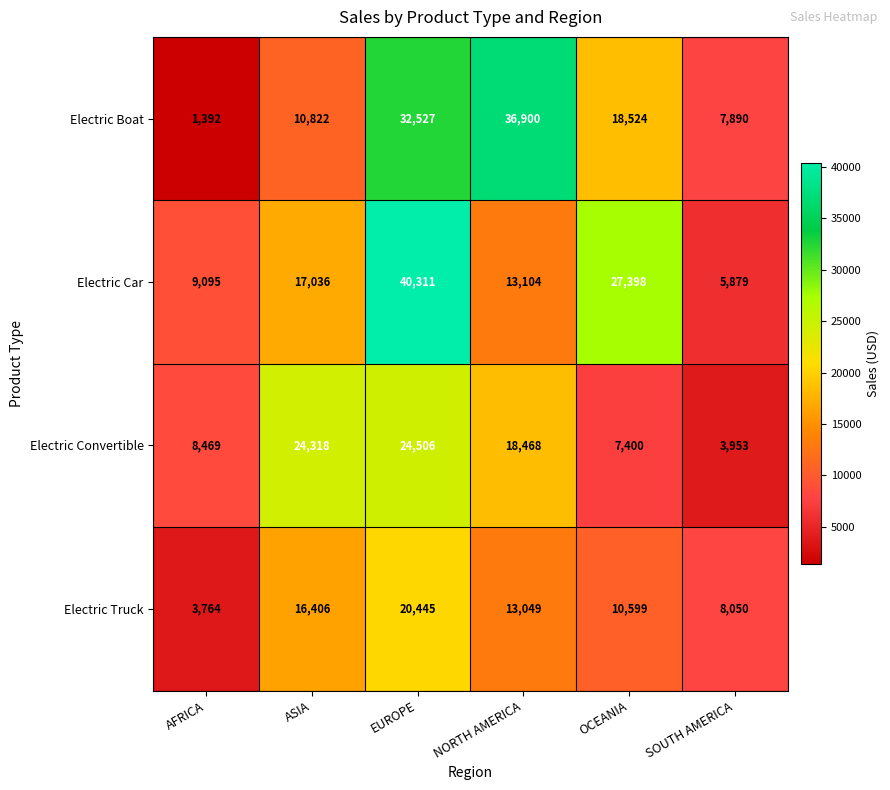

List the series in order of their peak value, highest first.

Electric Car, Electric Boat, Electric Convertible, Electric Truck